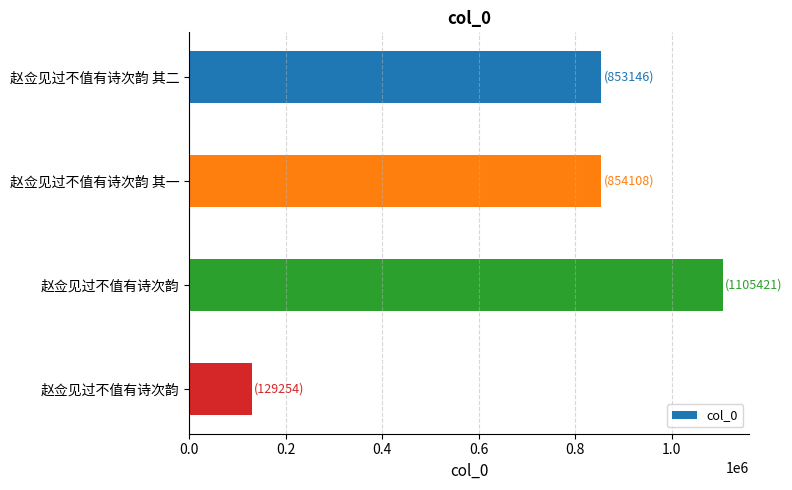

How many values are below 854108?

2